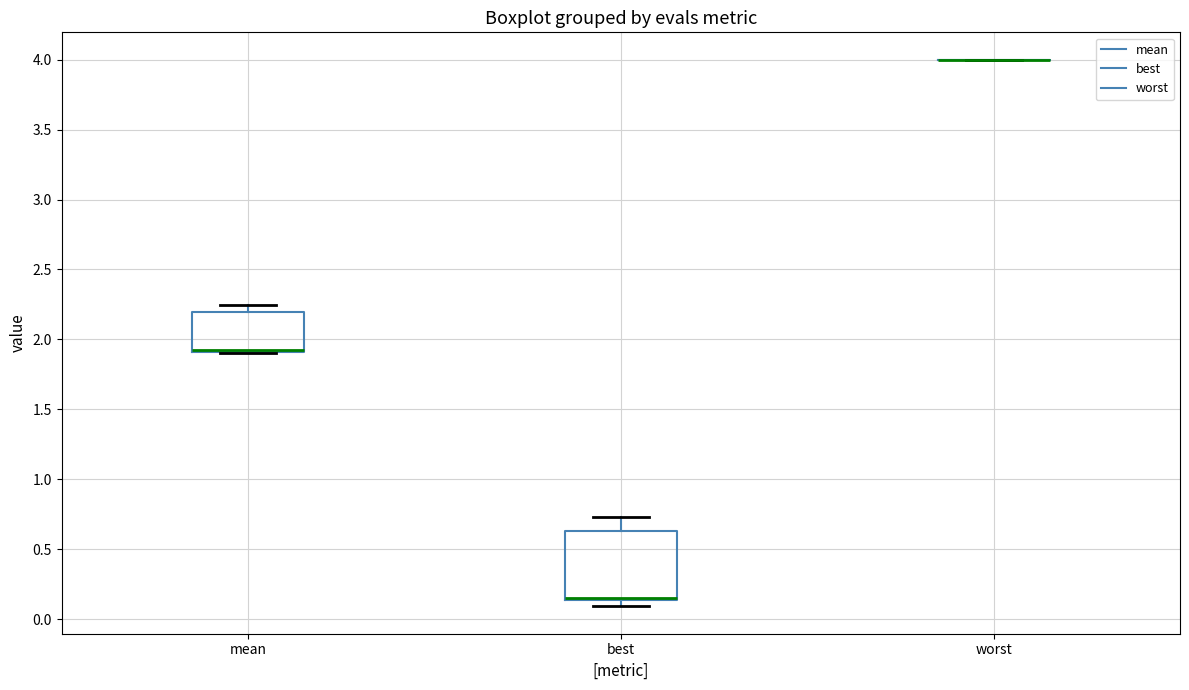

Comparing the boxes themselves (not the whiskers), which one is the tallest?

best